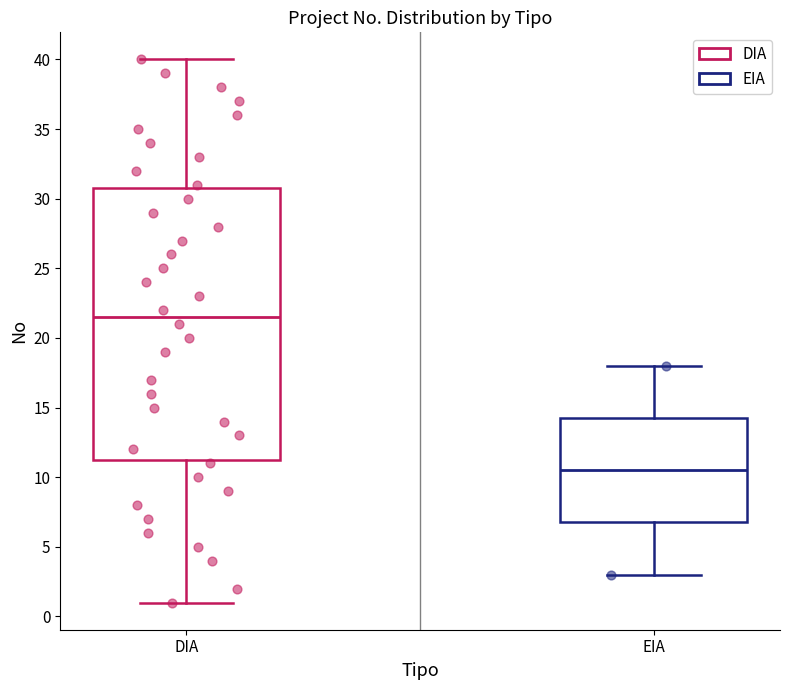

Comparing the boxes themselves (not the whiskers), which one is the tallest?

DIA